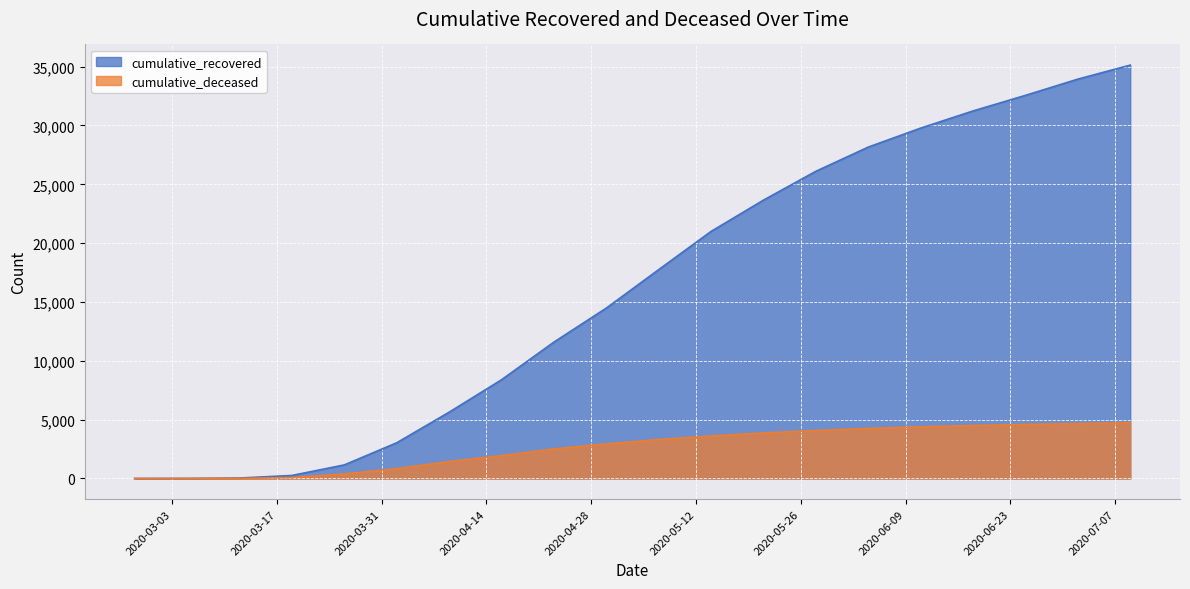

What is the difference between the highest and lowest values at 2020-04-23?

9073